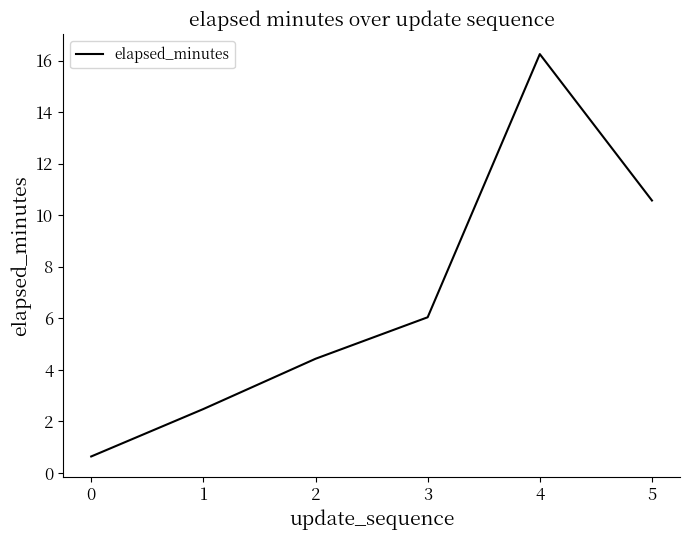

Is it true that the value at 3 is 6.0?

True